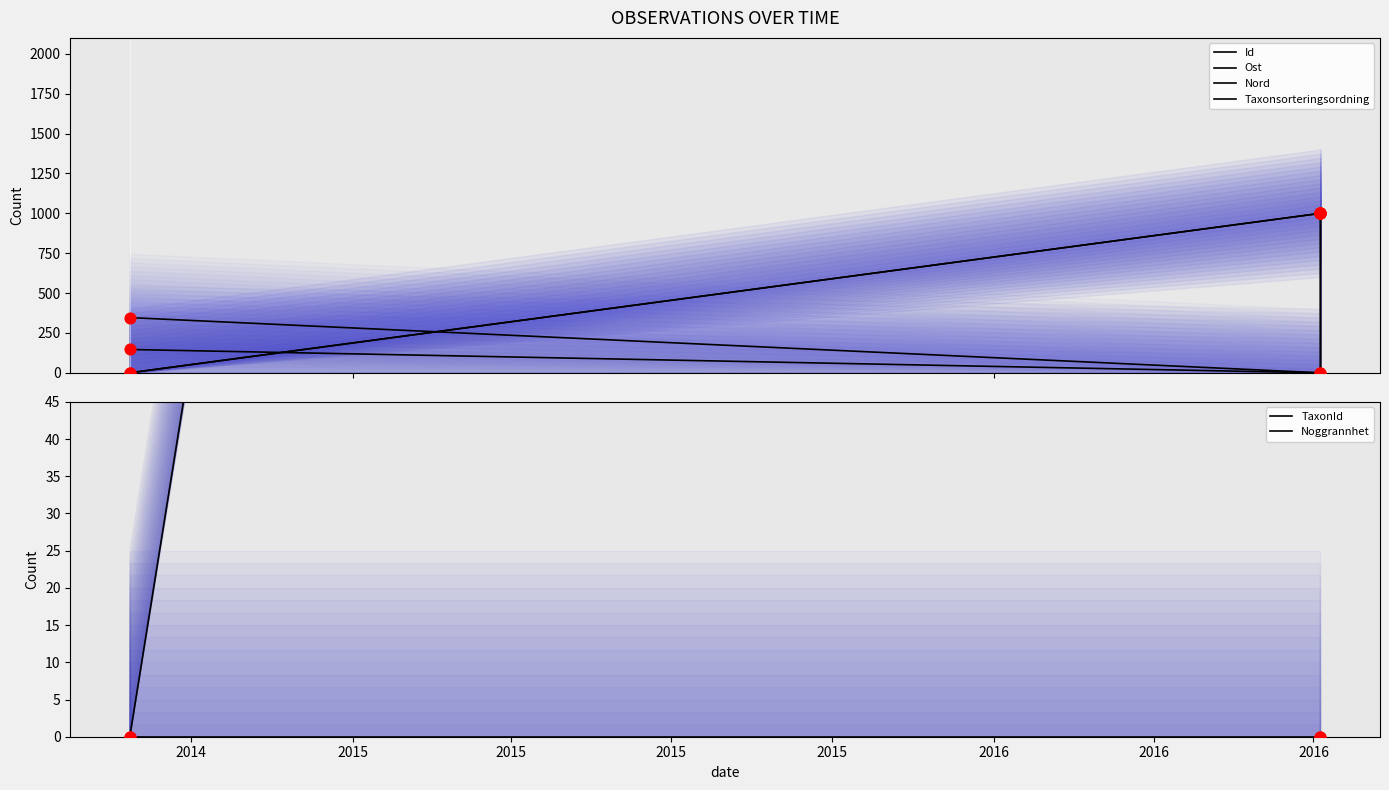

Which series has the largest total across all categories?

Taxonsorteringsordning